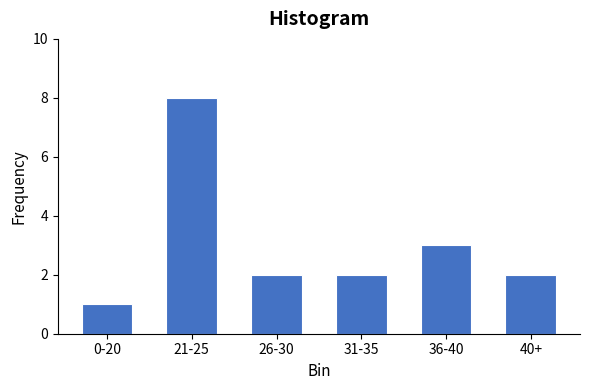

Reading right to left, extract all data points from this chart.

40+=2	36-40=3	31-35=2	26-30=2	21-25=8	0-20=1